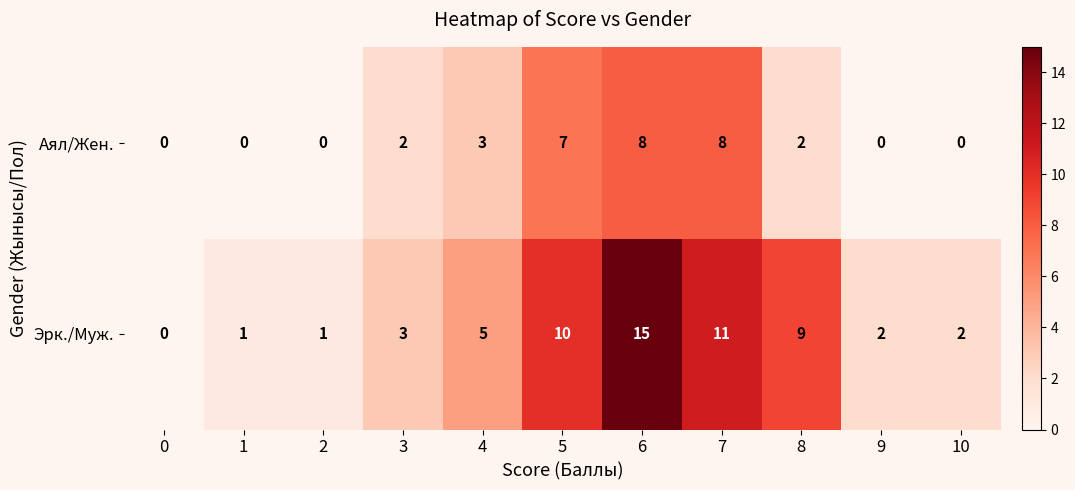

Where is Аял/Жен. nearest to the value 4?

4